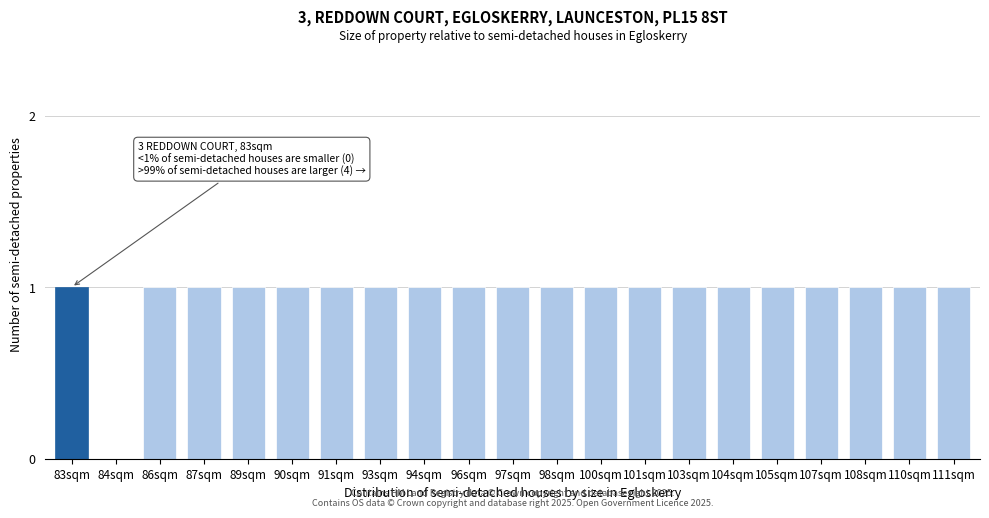

What is the ratio of the value at 108sqm to the value at 91sqm?

1.0